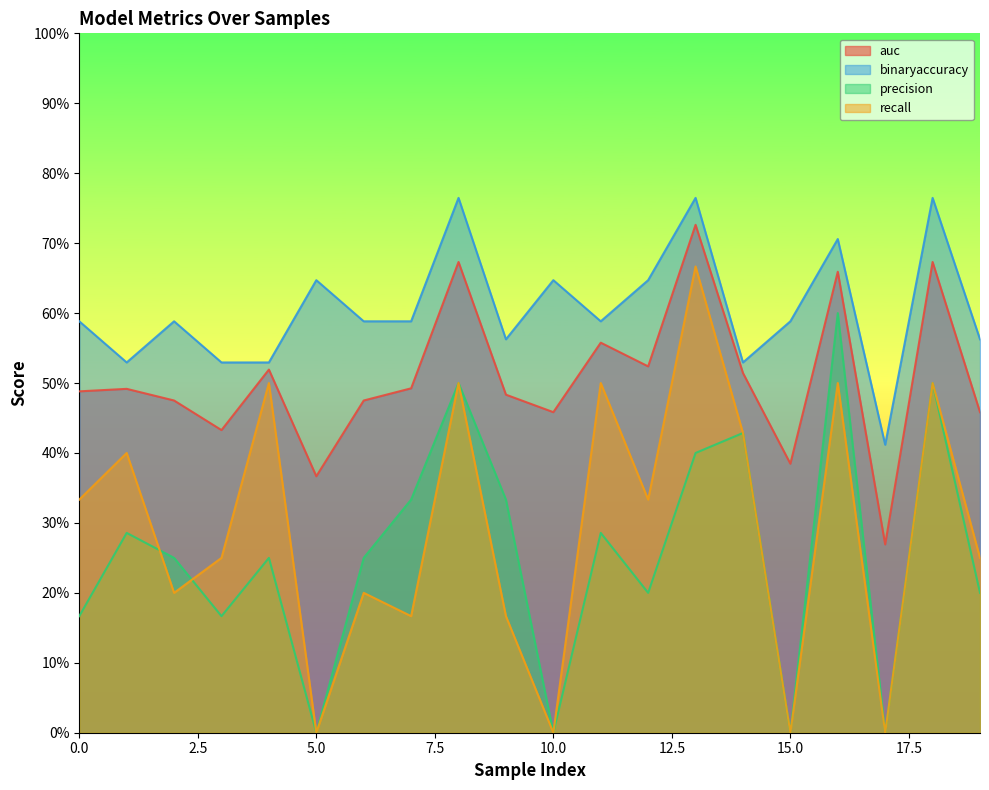

True or false: precision has a value of 0.2 at 19.

True